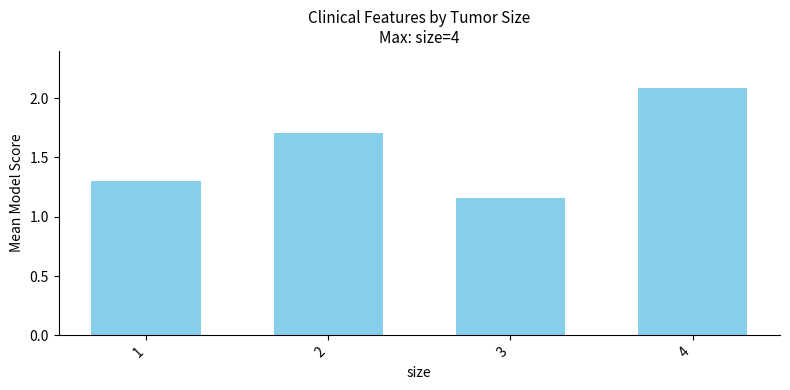

Rank the categories by value from highest to lowest.

4, 2, 1, 3